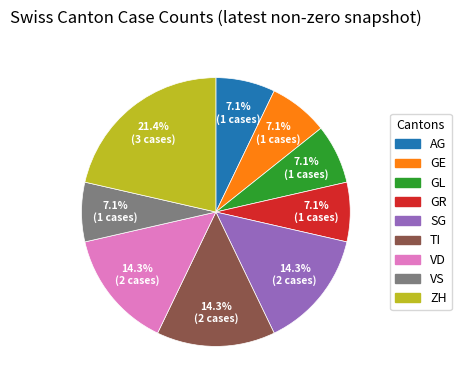

The GR slice represents 7% of the pie. True or false?

True